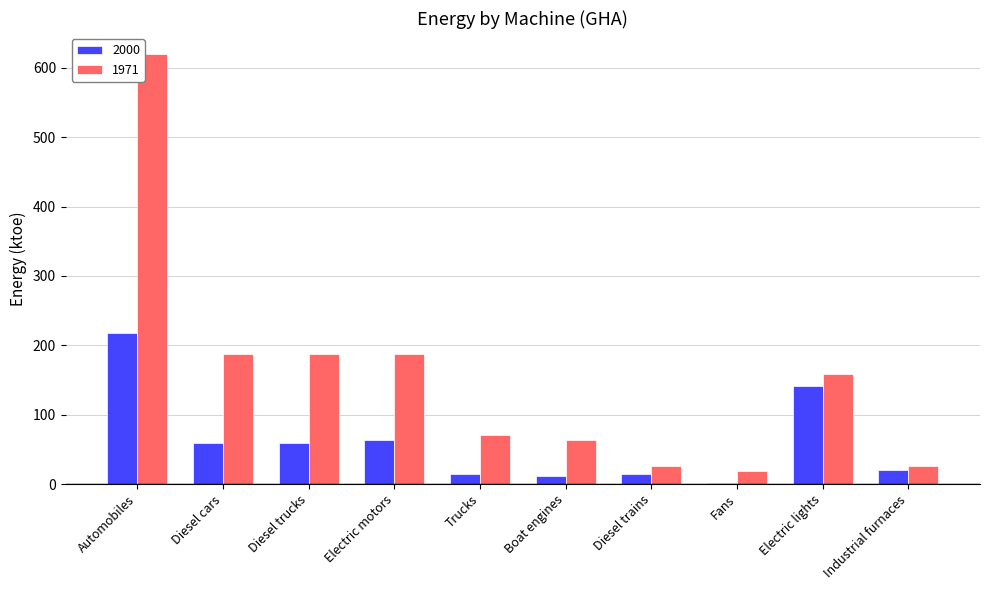

Is the value of 1971 at Automobiles greater than the value of 2000 at Trucks?

Yes